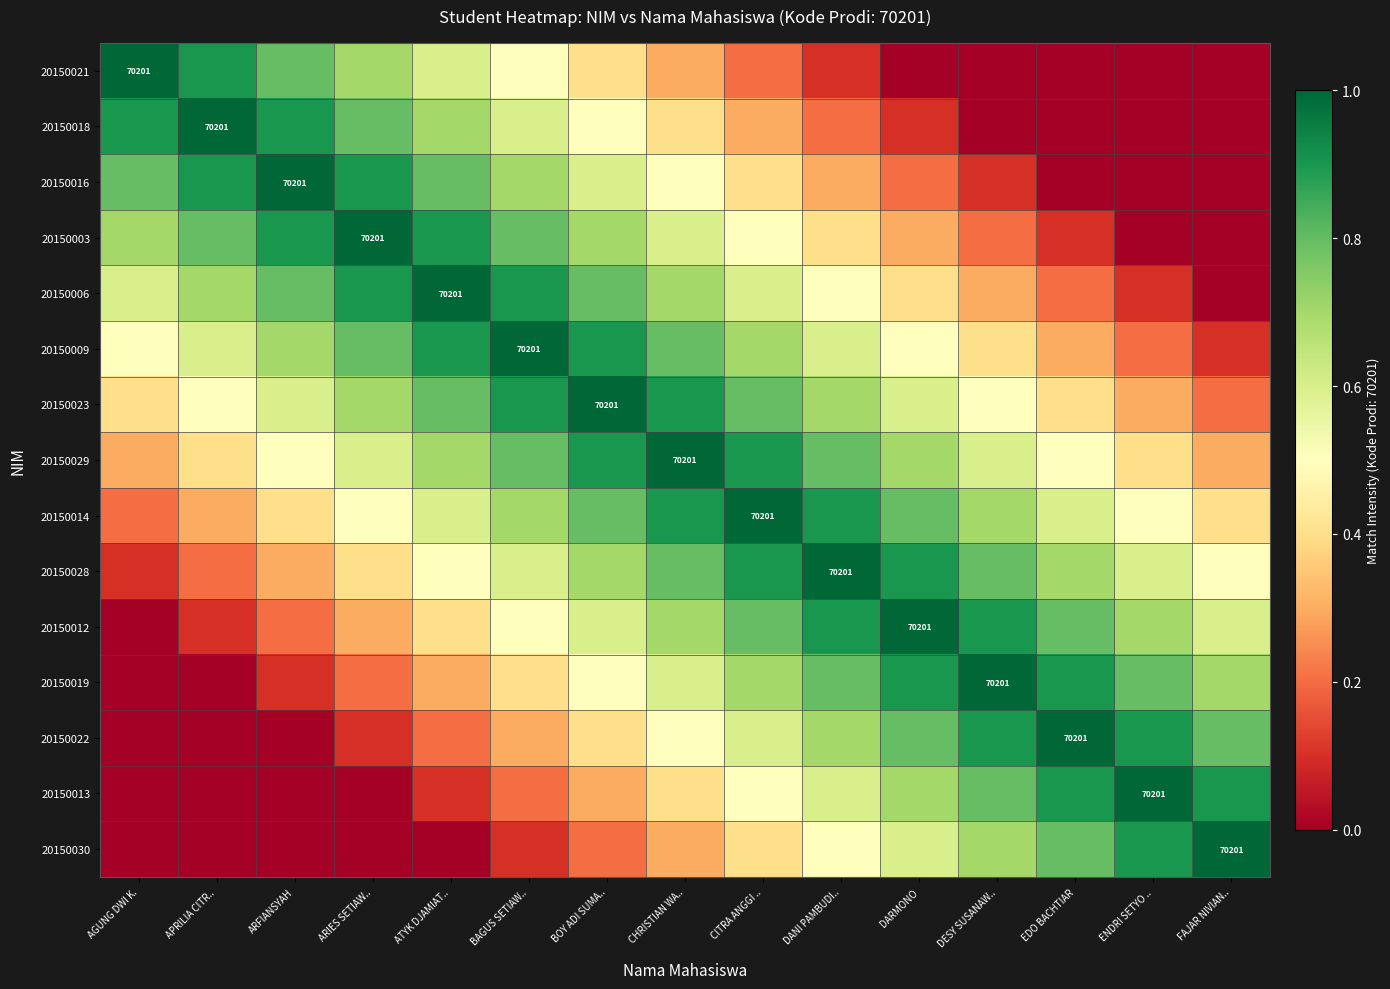

The 20150003 series shows 0.0 at FAJAR NIVIAN... True or false?

True